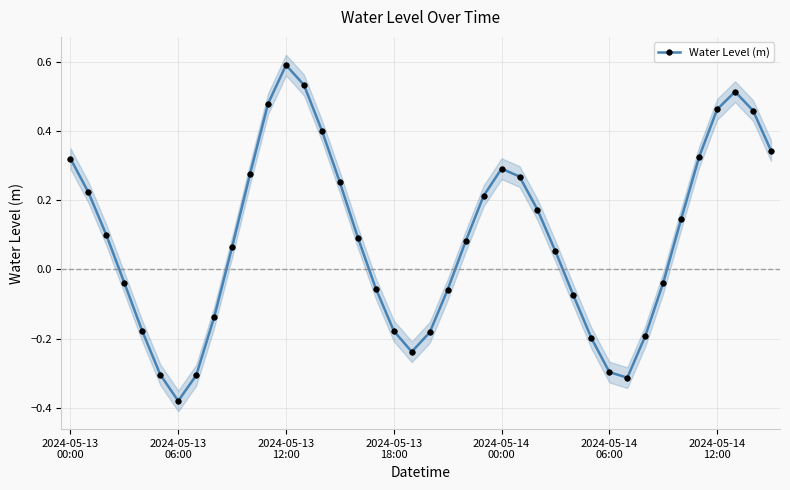

True or false: the data shows 0.1 at 23.

False